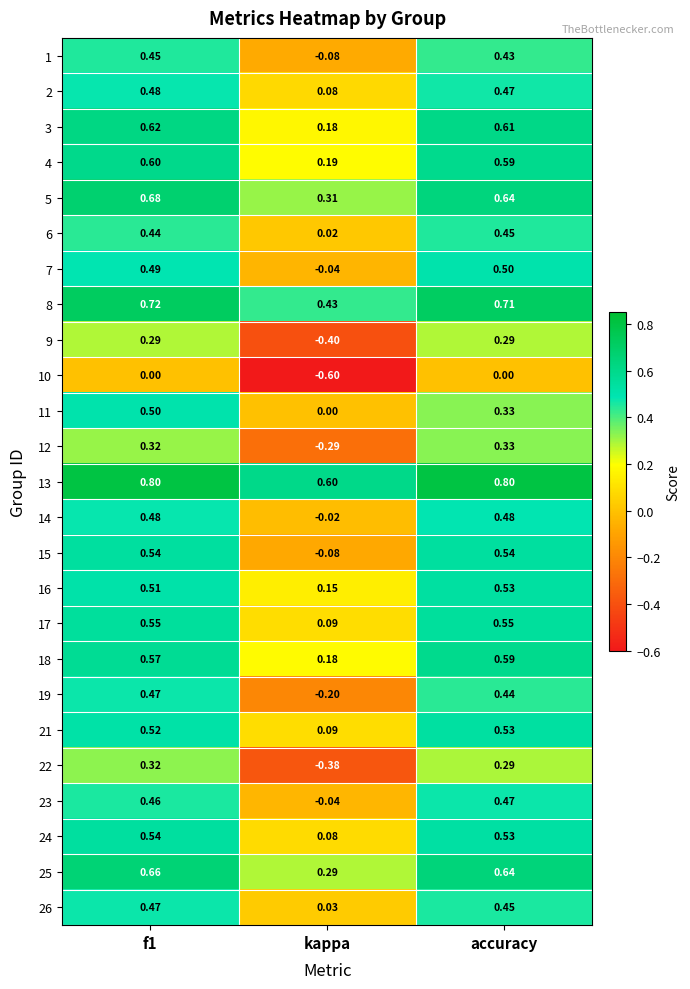

Is the value of 13 at accuracy greater than the value of 7 at f1?

Yes